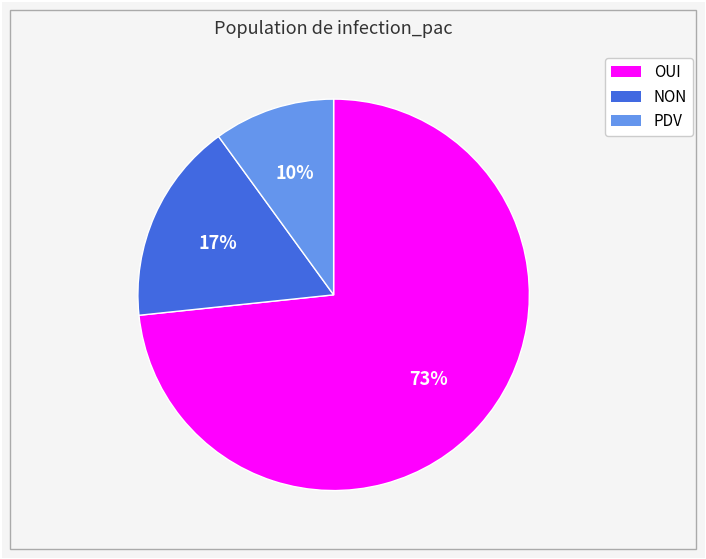

Does any single category account for the majority?

Yes